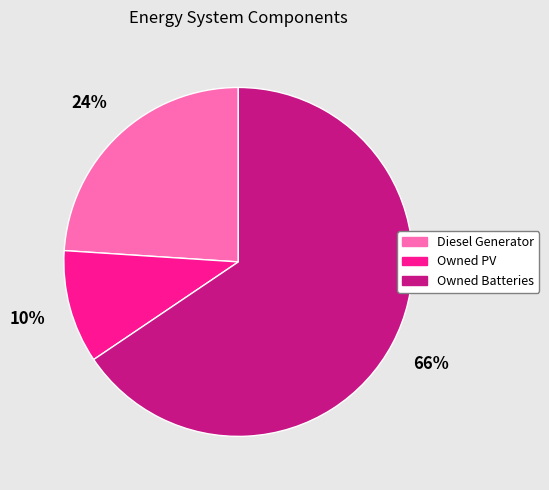

To the nearest percent, what portion does Owned Batteries represent?

66%